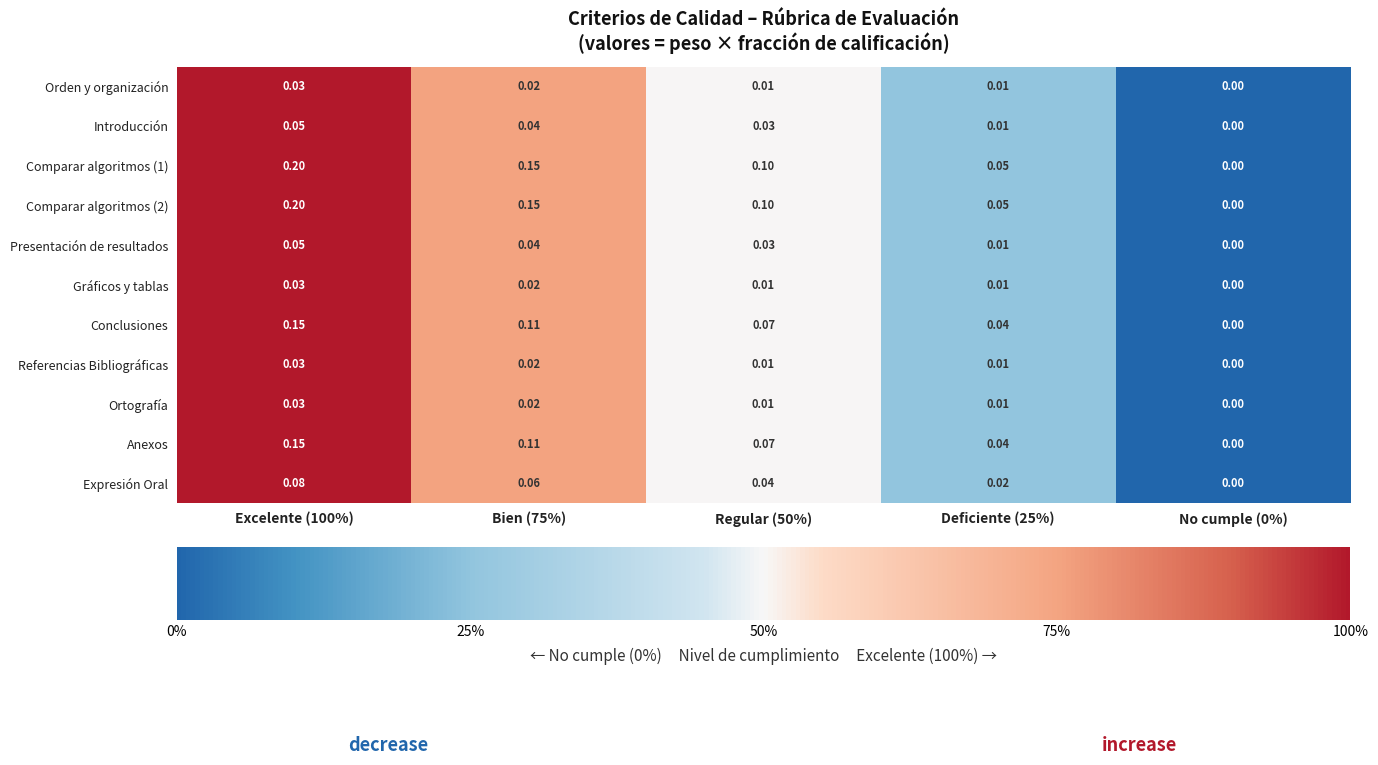

Is the value of Comparar algoritmos (1) at Regular (50%) greater than the value of Orden y organización at Deficiente (25%)?

Yes